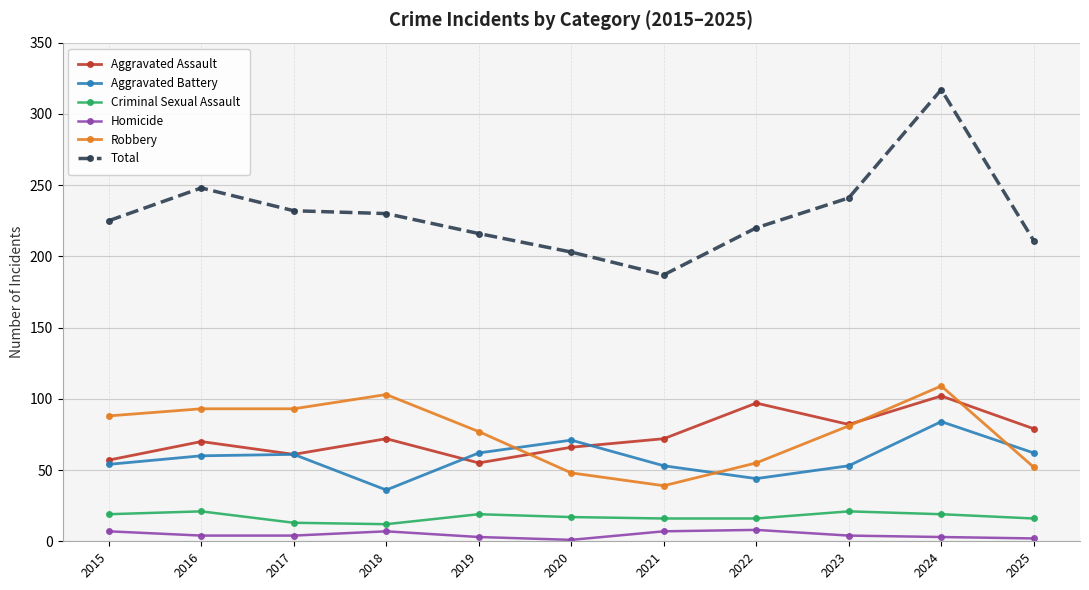

At which category is the sum across all series the highest?

2024